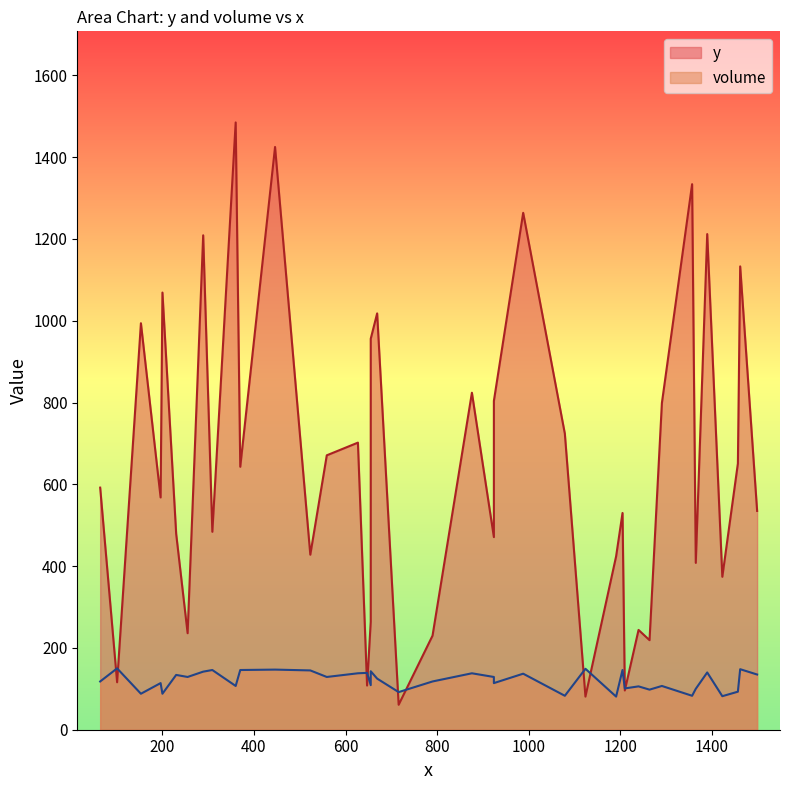

At which category does volume reach its first local valley?

3